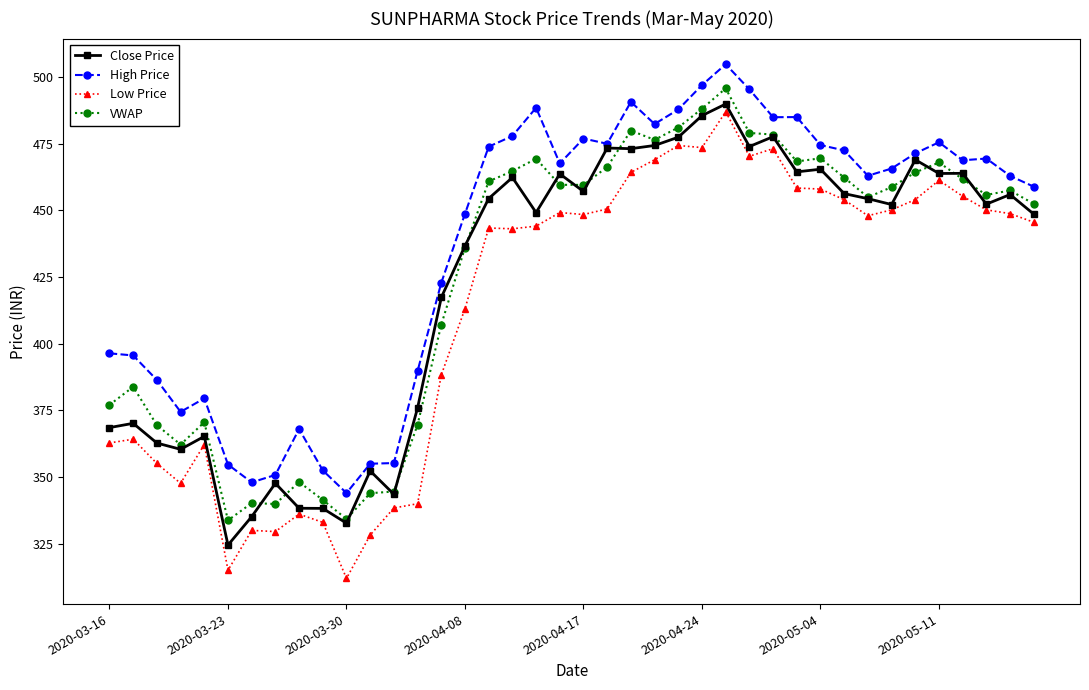

What is the value of the Low Price point at the 14th from the left?

340.0